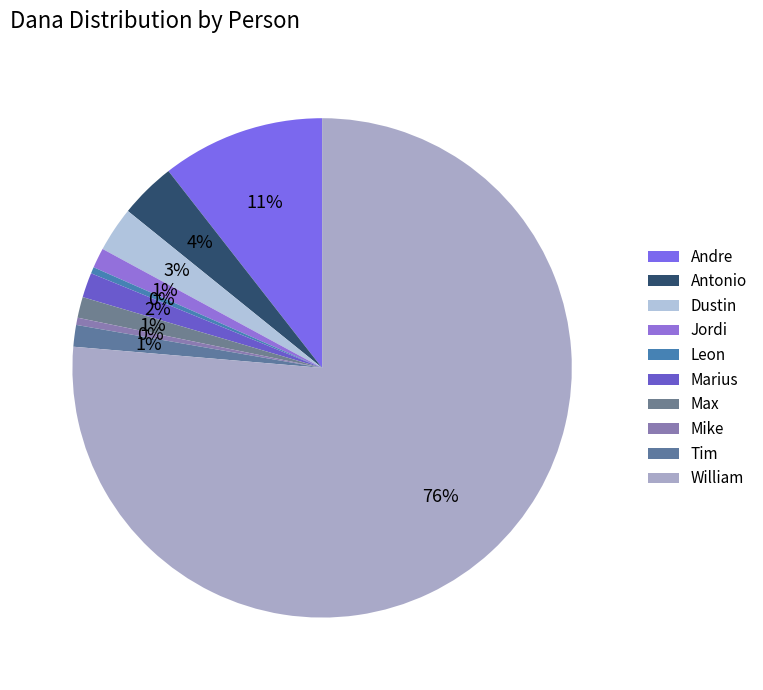

To the nearest percent, what is the average slice percentage?

10%